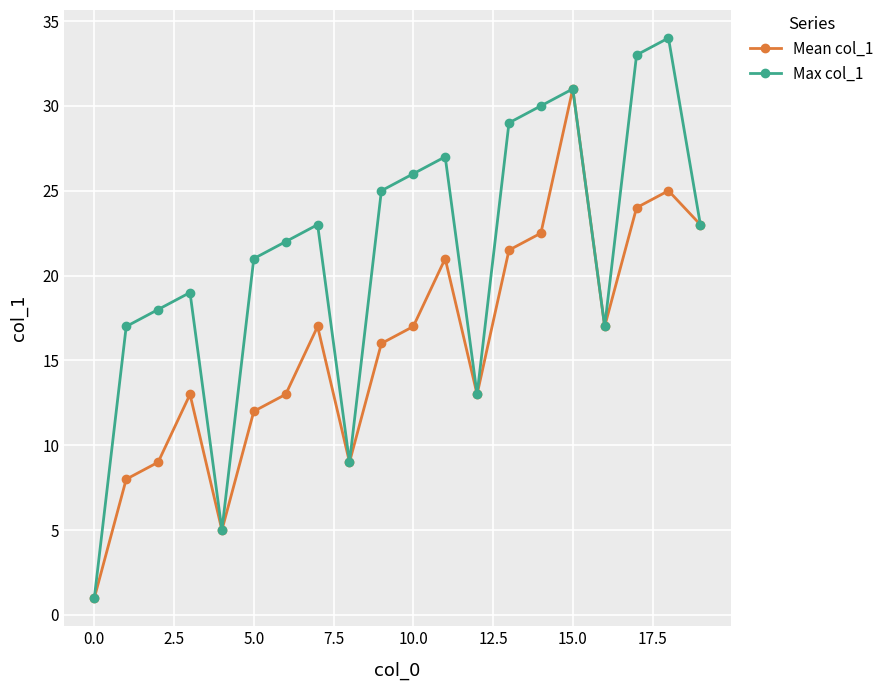

What is the sum of all Max col_1 values?

423.0